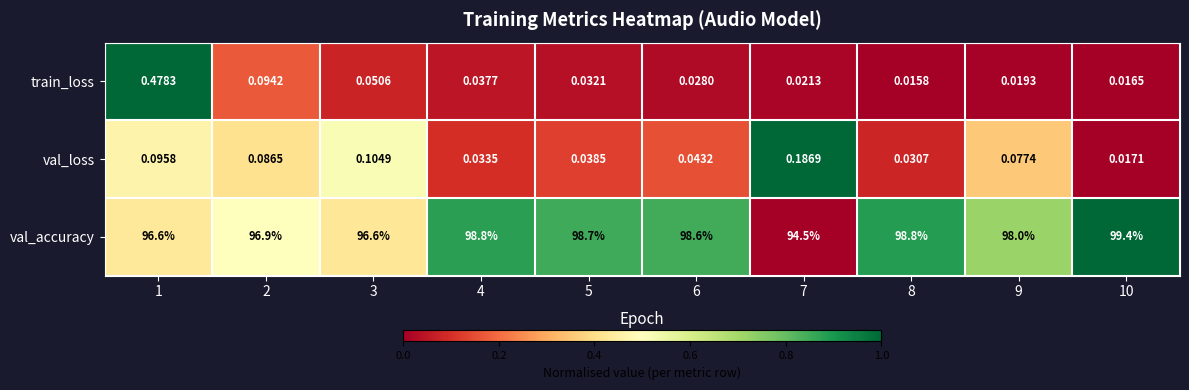

List the series in order of their peak value, lowest first.

val_loss, train_loss, val_accuracy